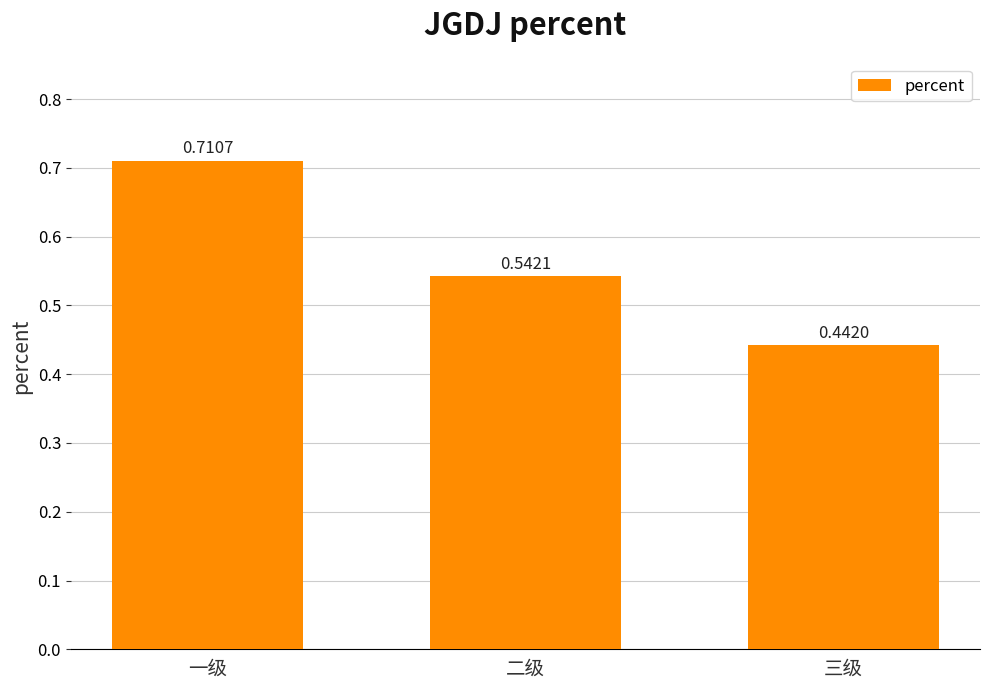

Rank the categories by value from highest to lowest.

一级, 二级, 三级